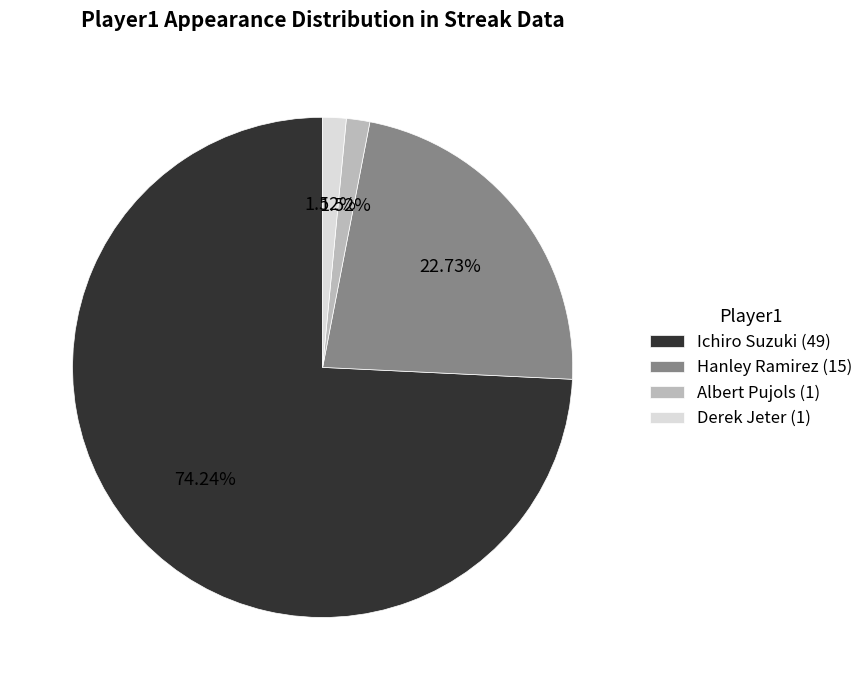

To the nearest percent, what portion does Ichiro Suzuki represent?

74%